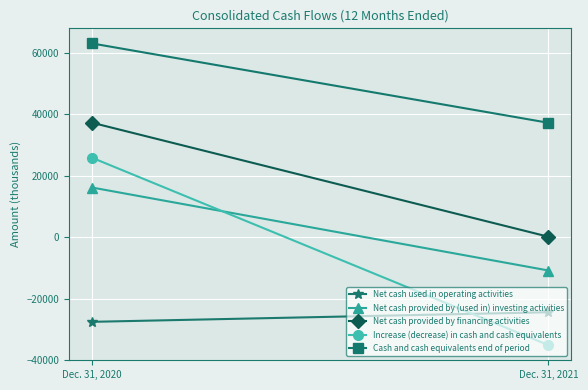

What is the highest value of the Net cash provided by (used in) investing activities series?

16173